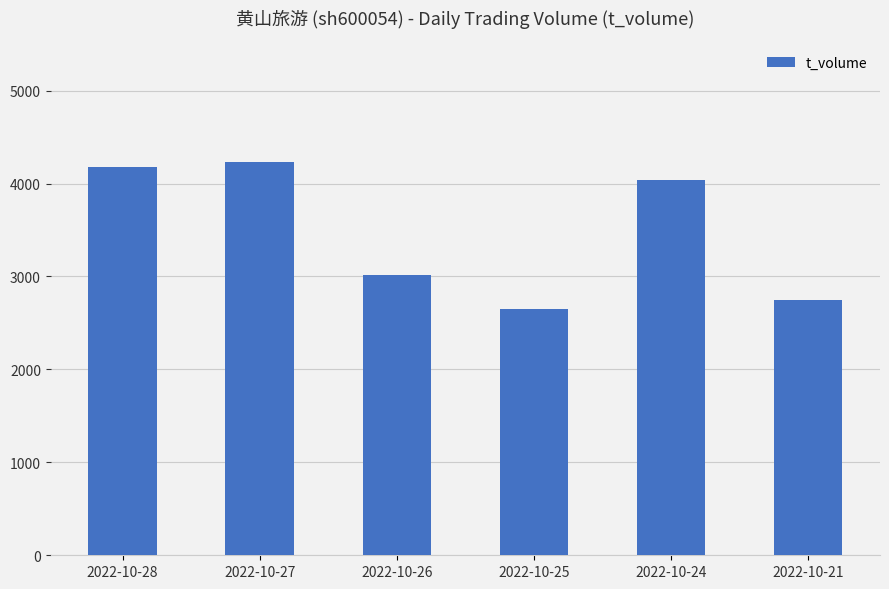

What is the change in value from 2022-10-26 to 2022-10-24?

+1023